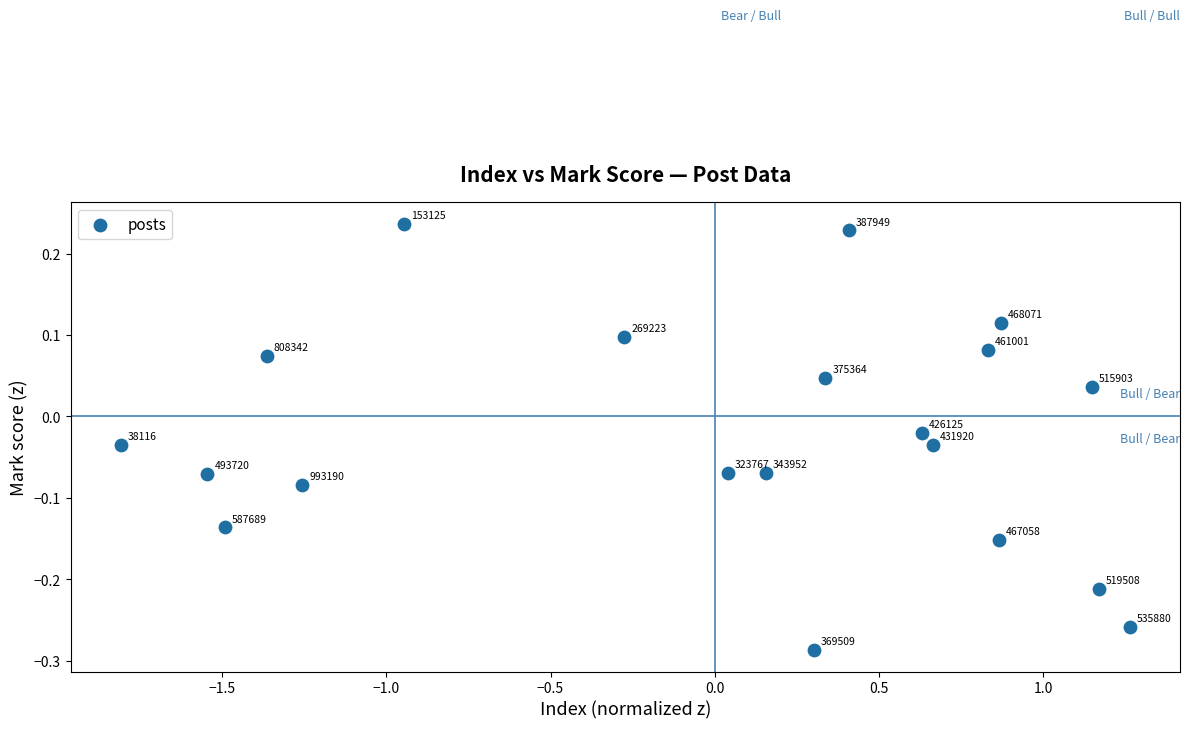

What is the range of Y values (max minus min)?

0.5